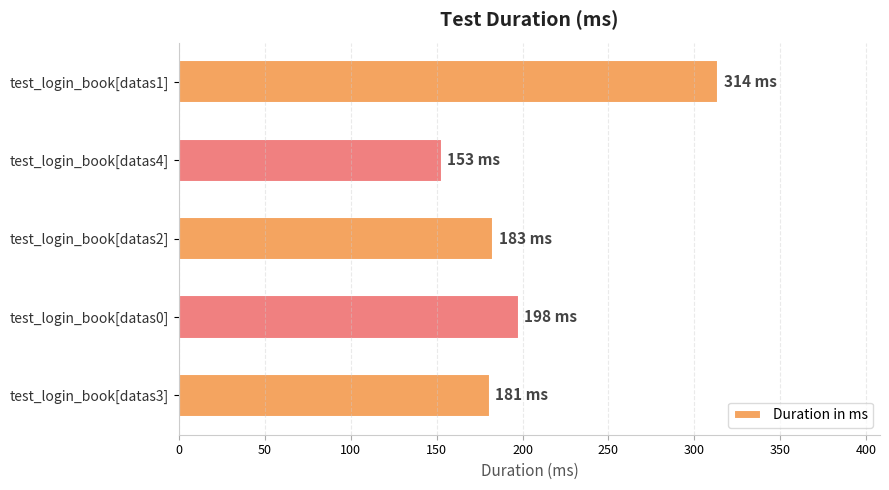

What is the difference between the second highest and minimum values?

45